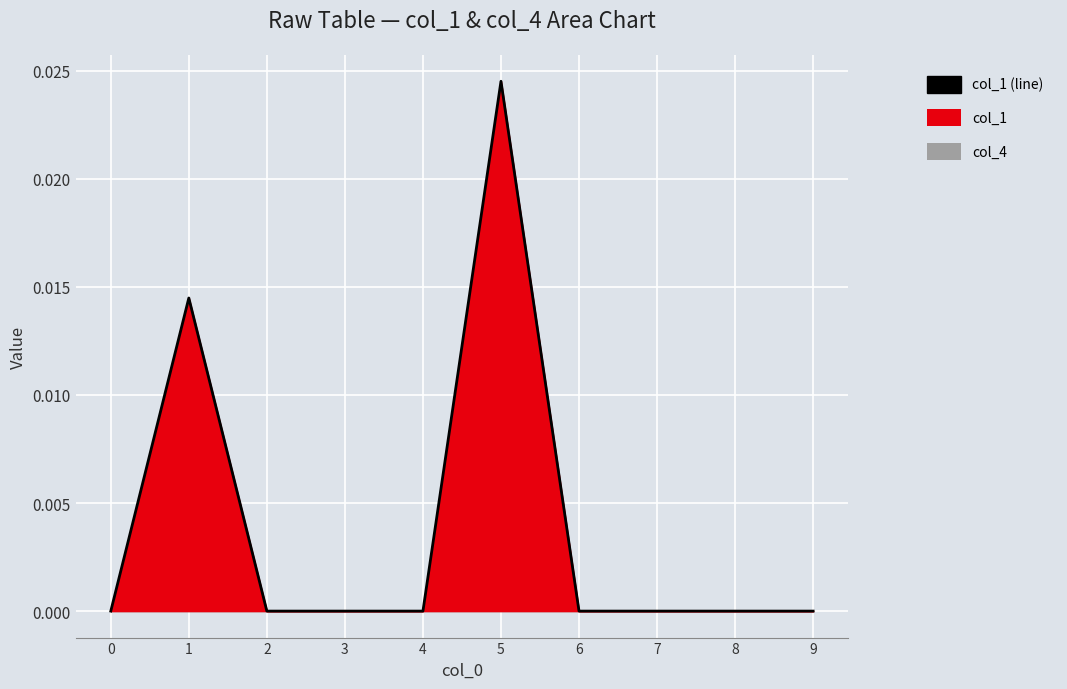

True or false: the data has more than 0 interior local peaks.

True